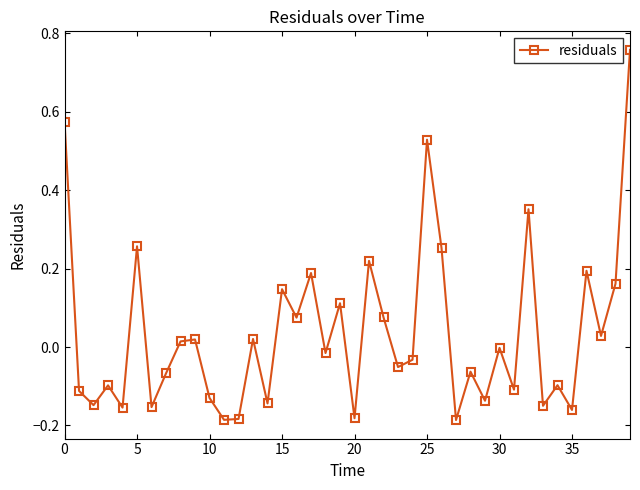

How many points are higher than both their immediate neighbors (excluding endpoints)?

14